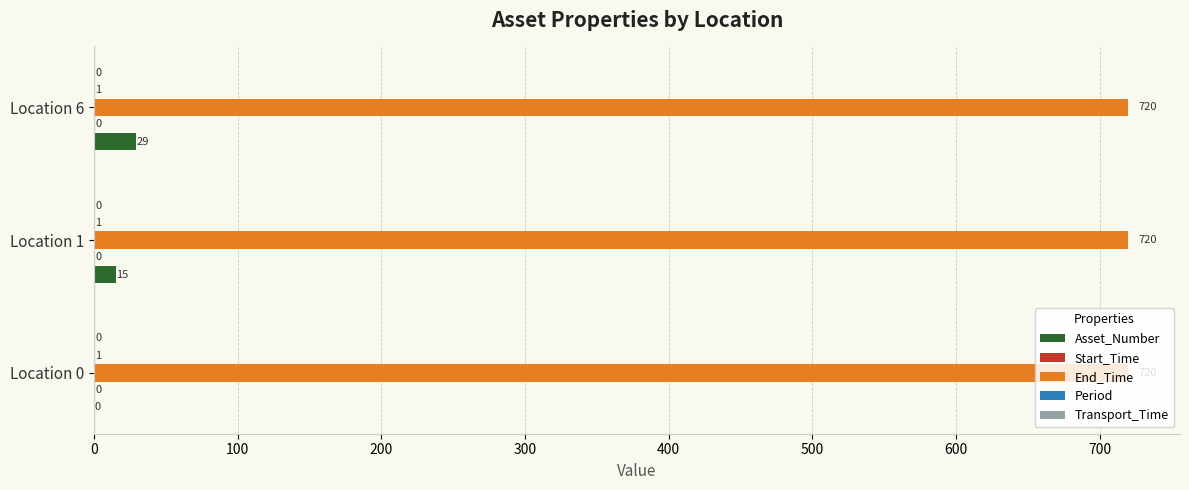

Which series has the largest total across all categories?

End_Time